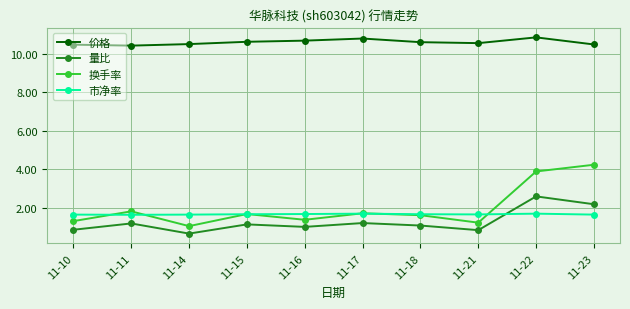

Does the chart have visible grid lines?

Yes